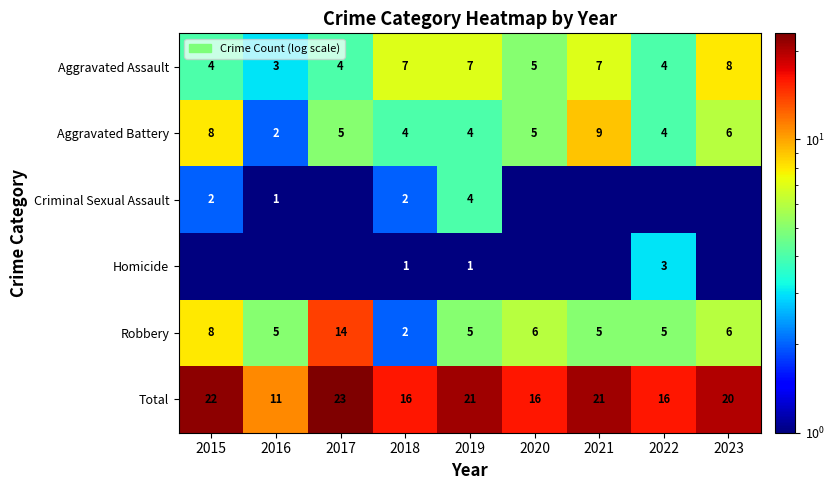

The value of Aggravated Assault at 2017 is 0.8. True or false?

False